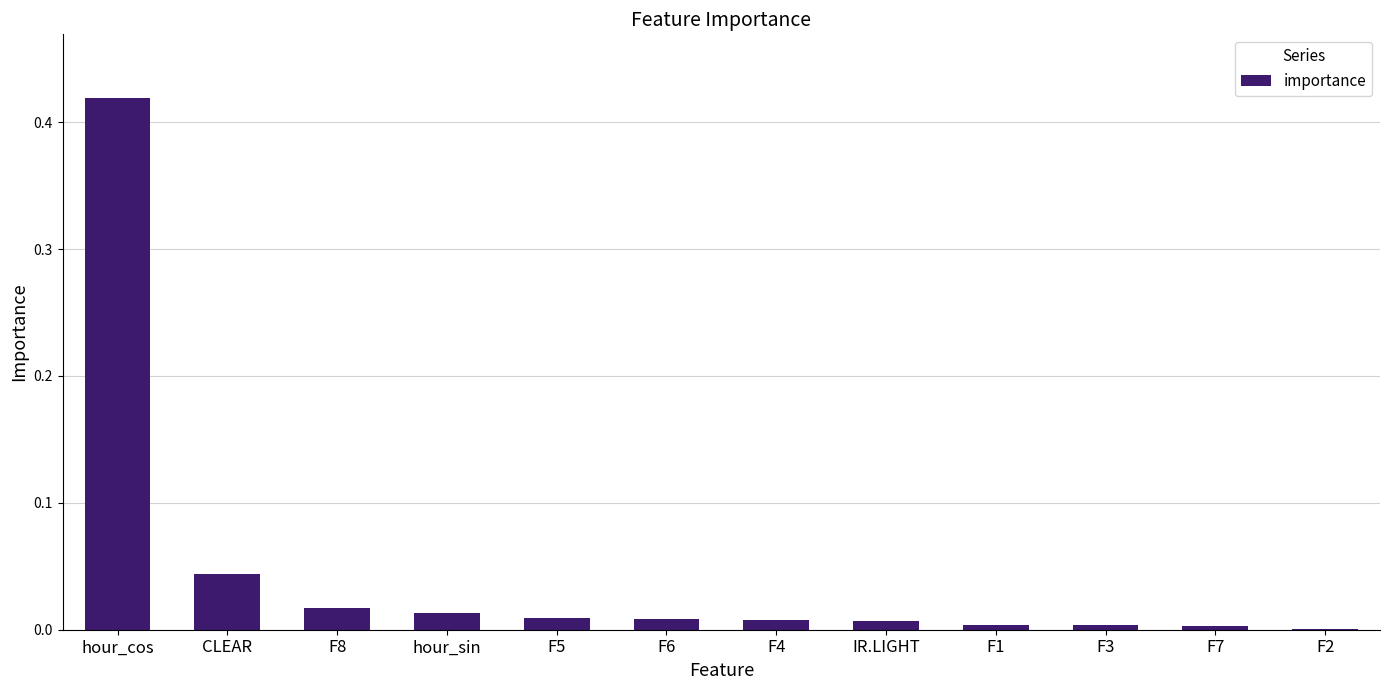

Are the bars grouped side by side (vs. stacked)?

No